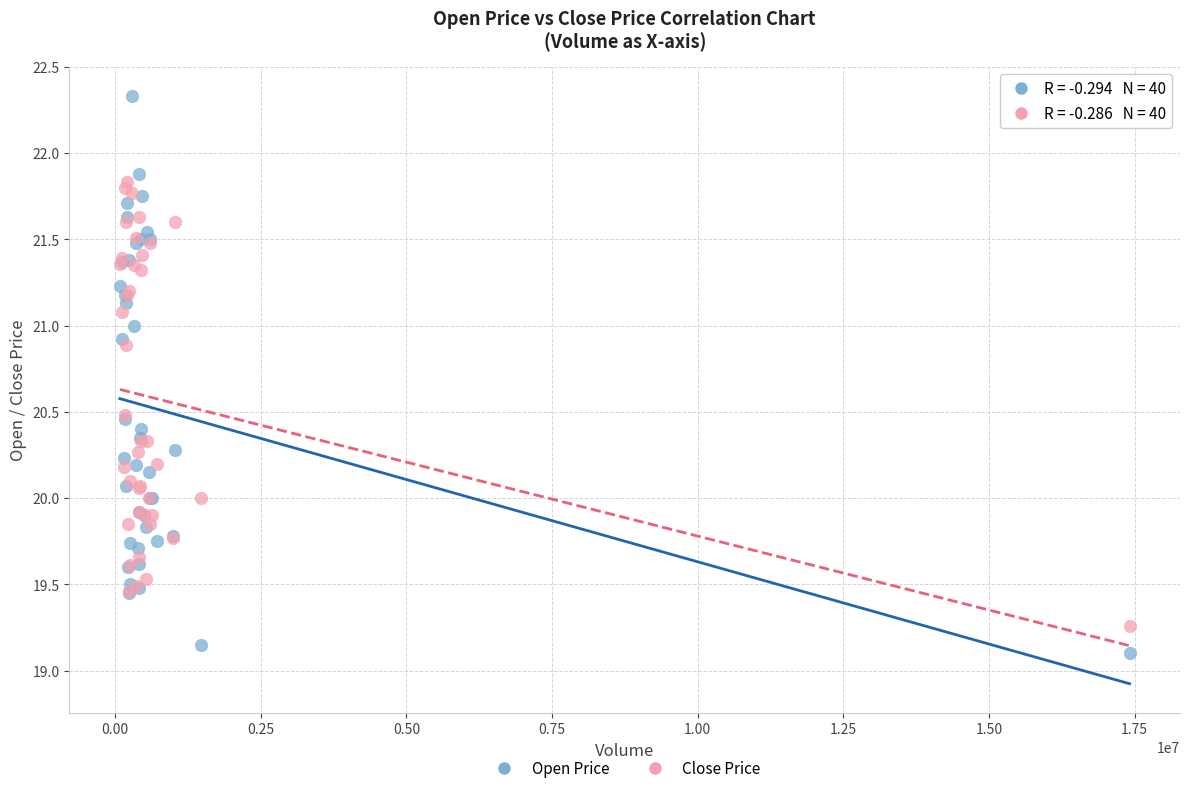

Which series contains the lowest Y value?

Open Price